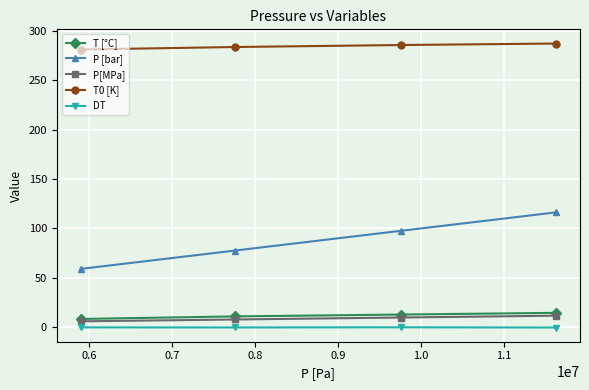

What is the maximum value shown in the chart?

287.3